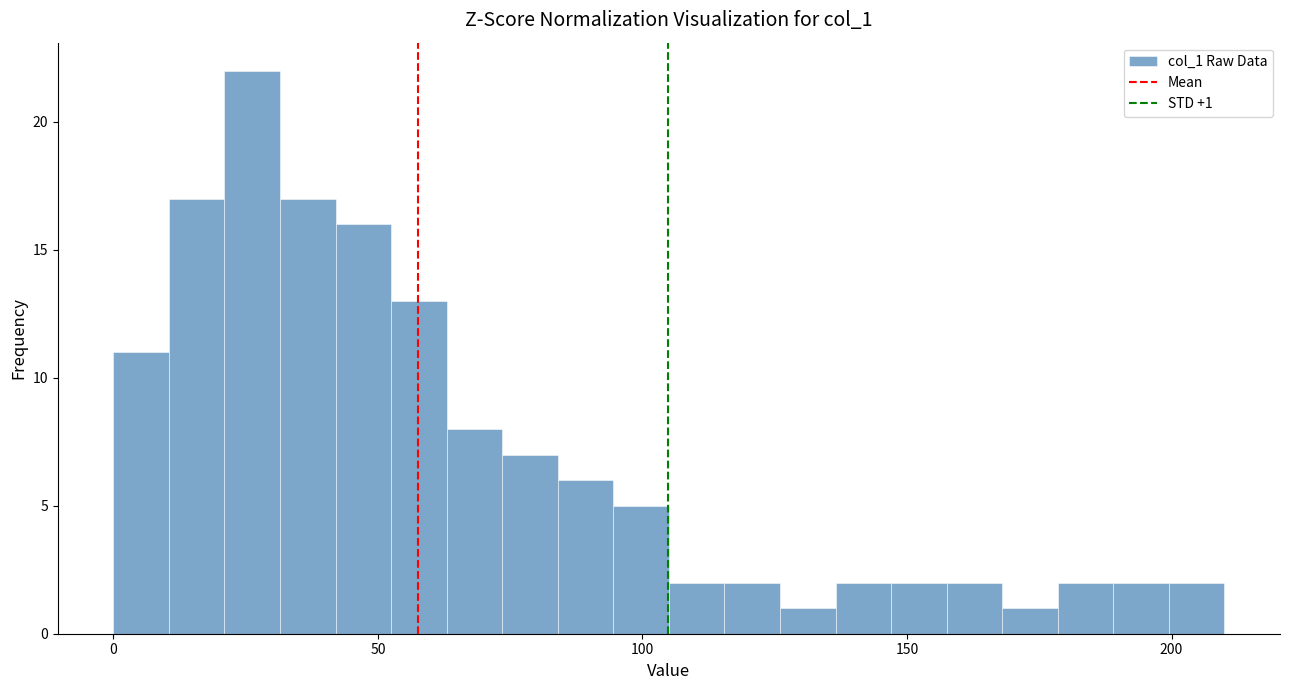

Read against the x-axis, roughly where is the centre of the tallest bar?

25